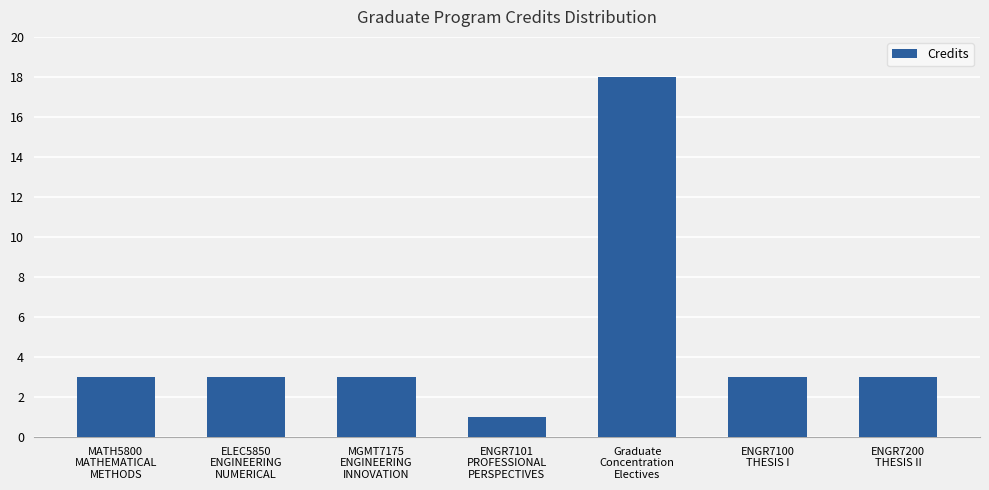

What is the maximum value shown in the chart?

18